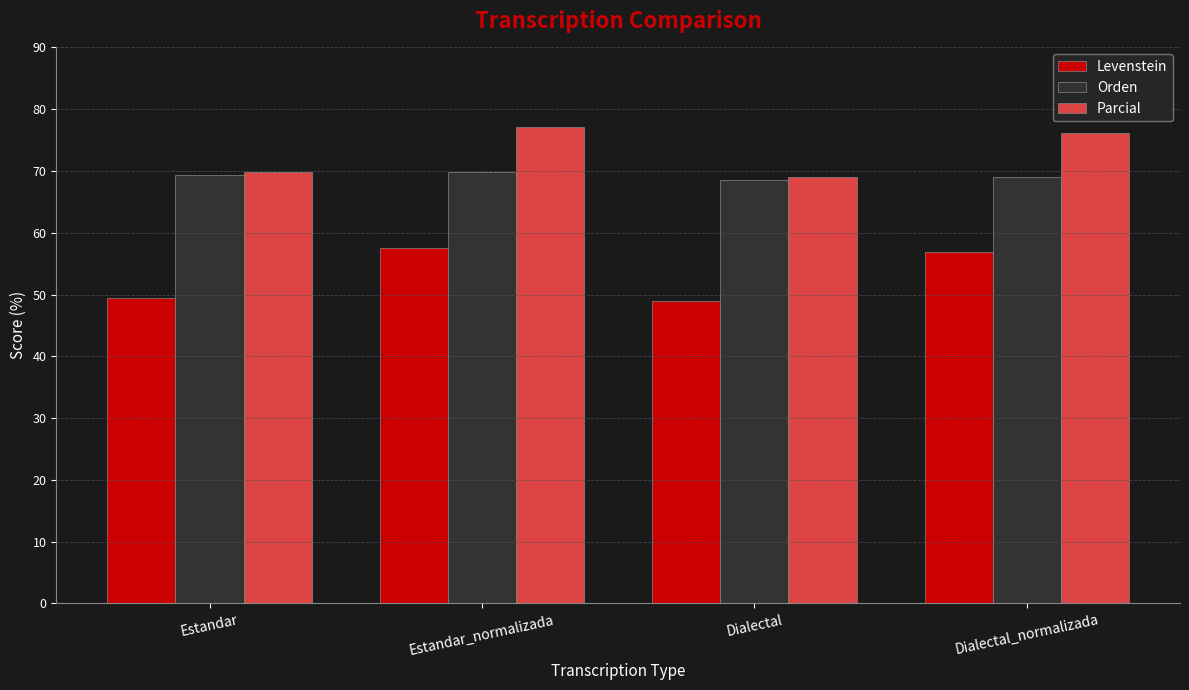

What is the sum of all Levenstein values?

212.8